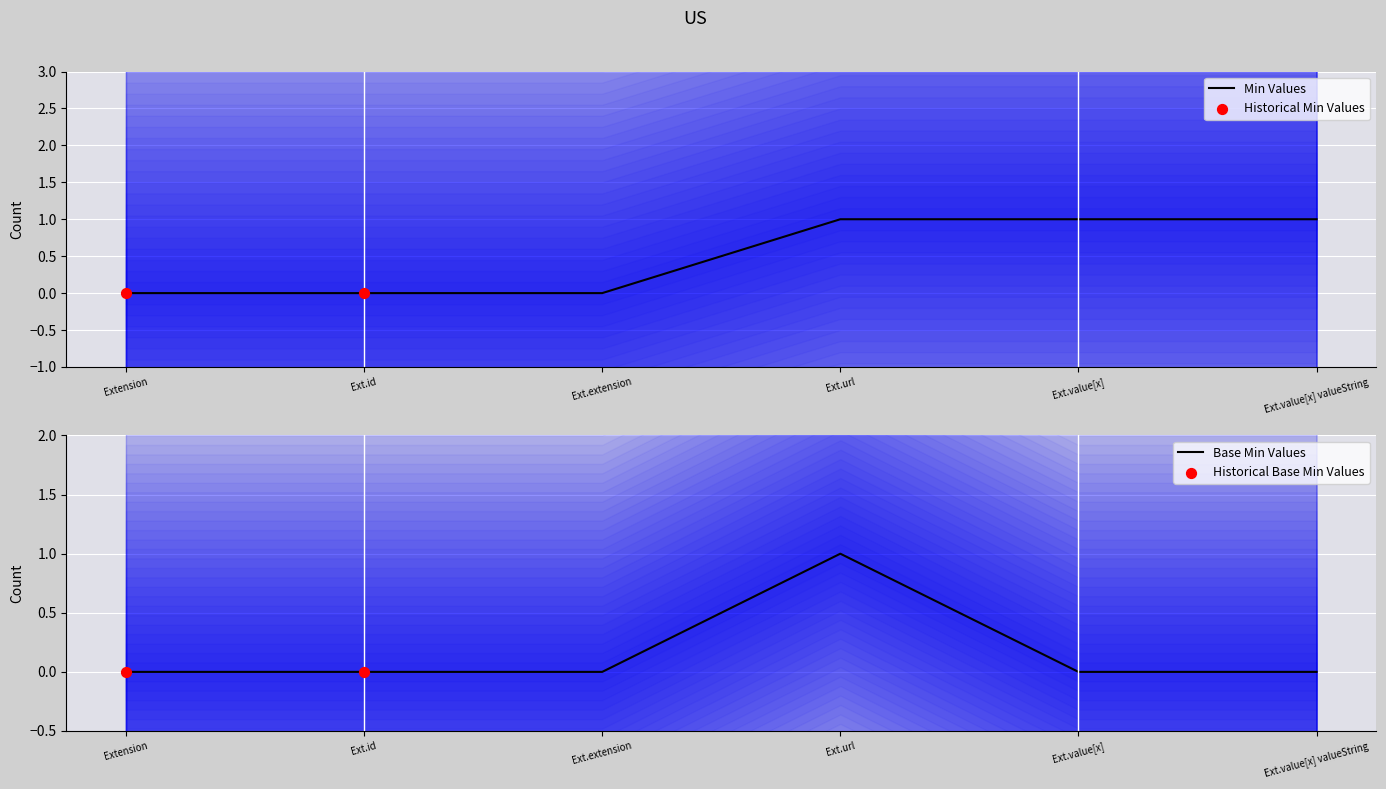

Which series contains the highest Y value?

Min